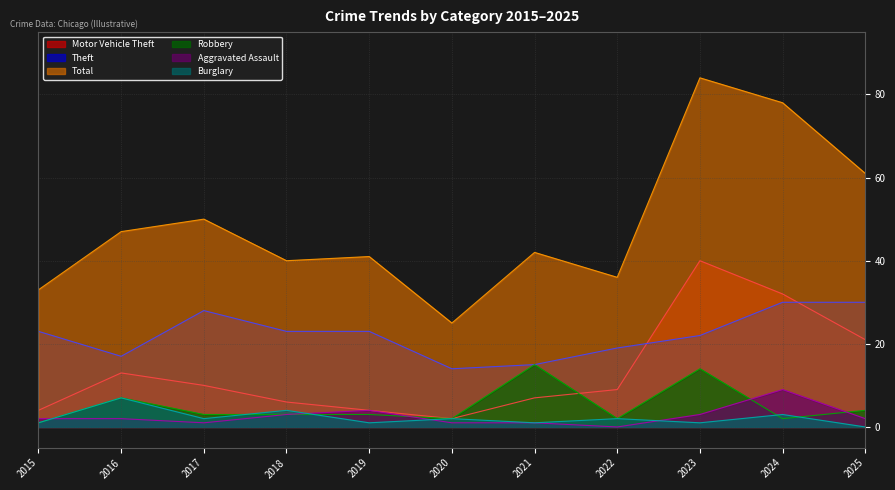

Which series has the largest range (max minus min)?

Total